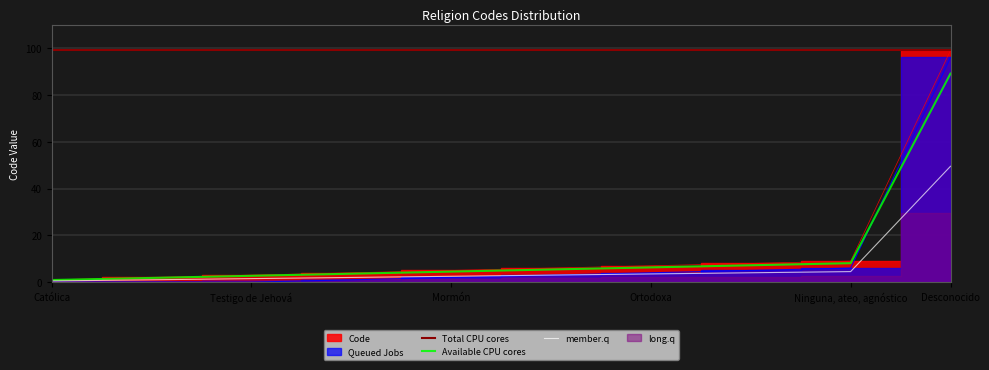

Is it true that the value at Evangélica is 3?

False